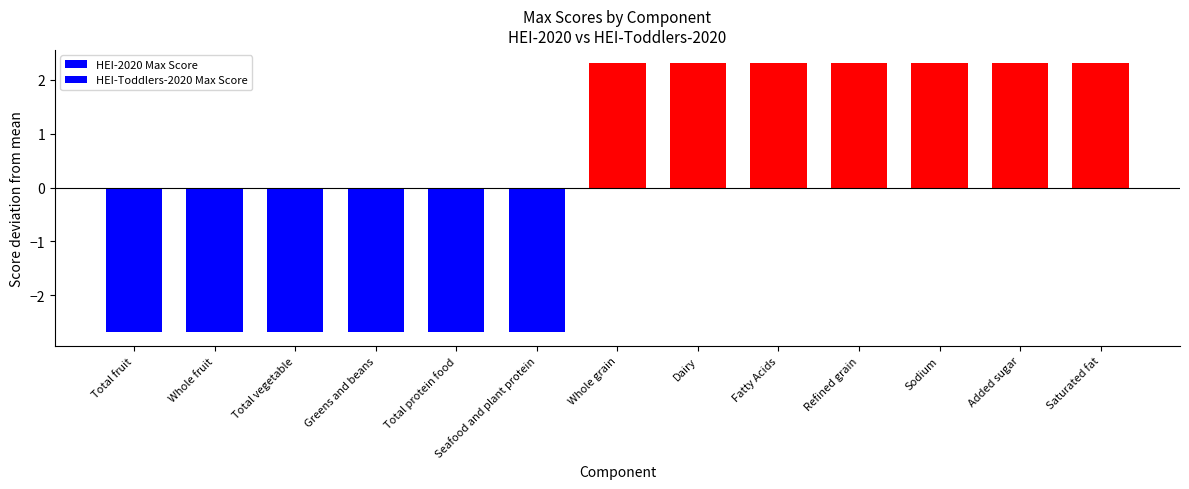

How many data points in HEI-2020 Max Score are less than 2?

6